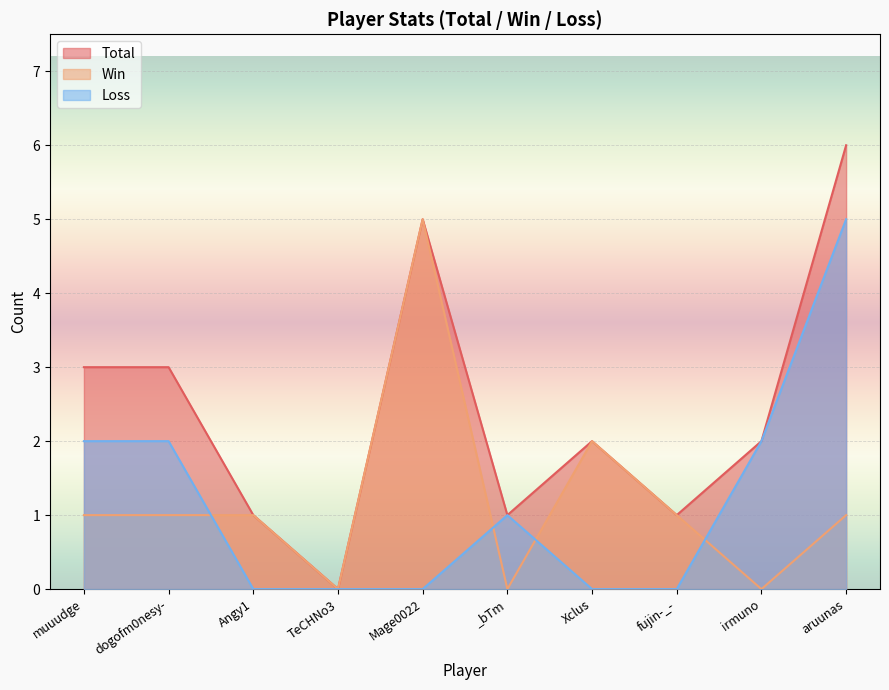

Is the value of Total at aruunas greater than the value of Loss at muuudge?

Yes